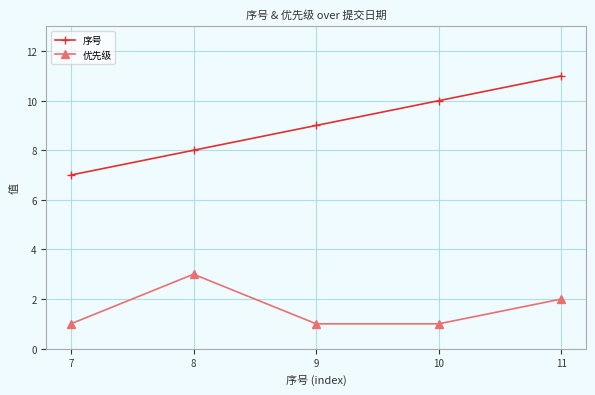

True or false: 优先级 and 序号 intersect in this chart.

False